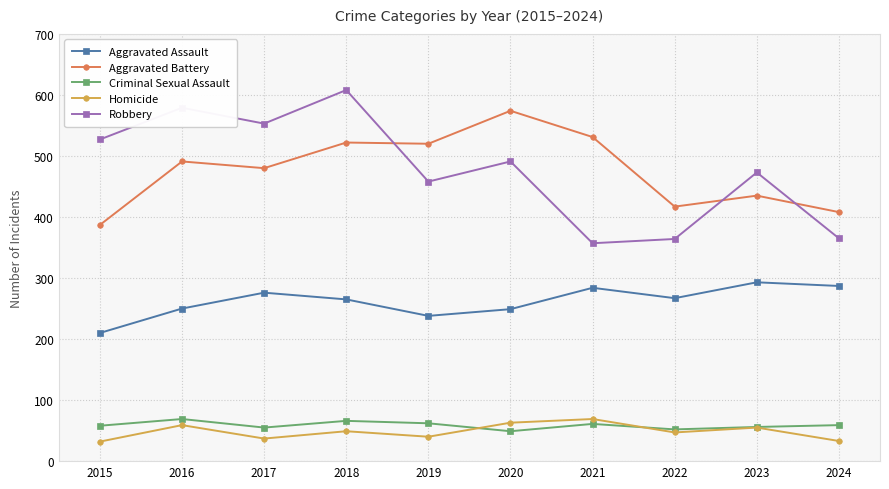

What is the sum of the Aggravated Assault values at 2015 and 2019?

448